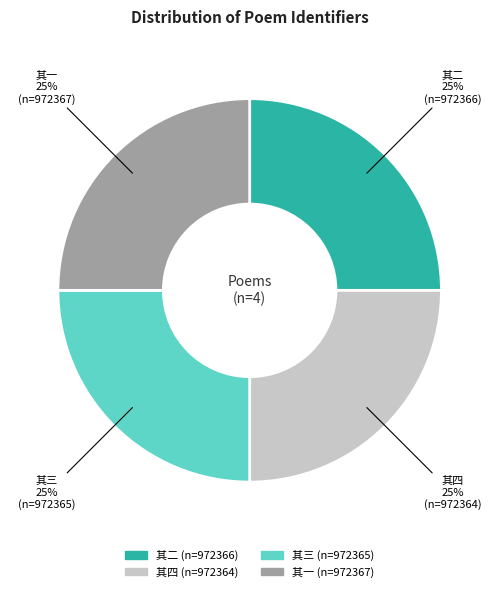

Is there a majority slice in this chart?

No